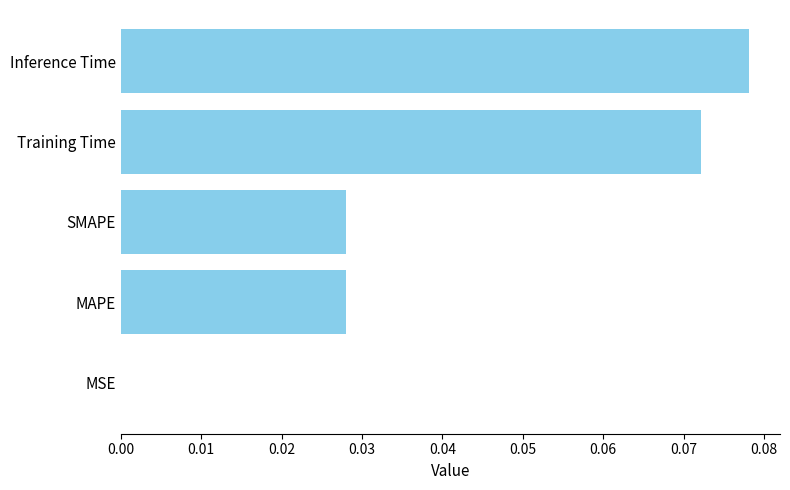

The chart shows a value of 0.0 at MSE. True or false?

True